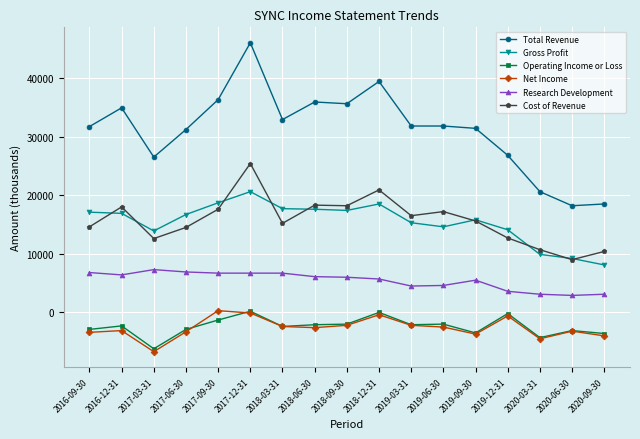

What is the approximate value of Total Revenue at 2019-12-31, to the nearest 50?

26800